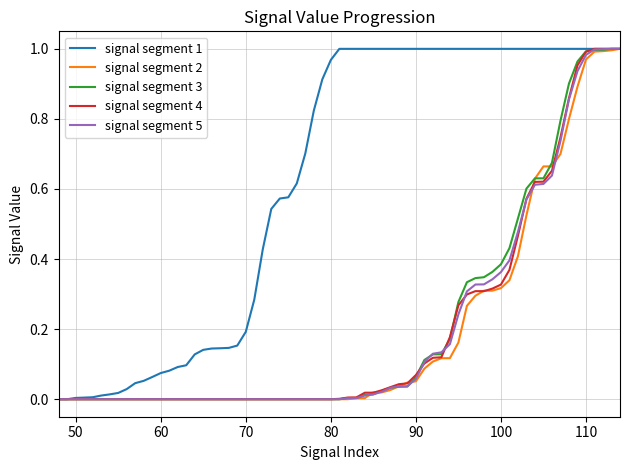

What are all the series names shown in the legend?

signal segment 1, signal segment 2, signal segment 3, signal segment 4, signal segment 5